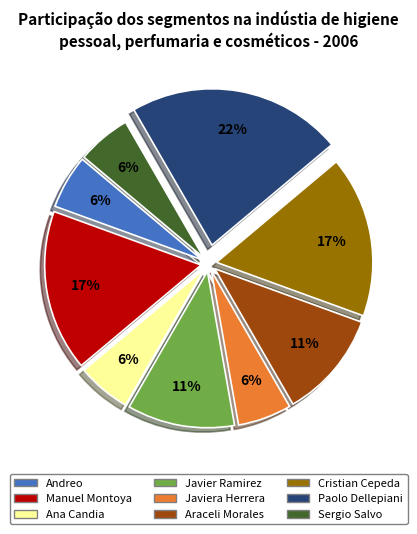

To the nearest percent, what is the average slice percentage?

11%